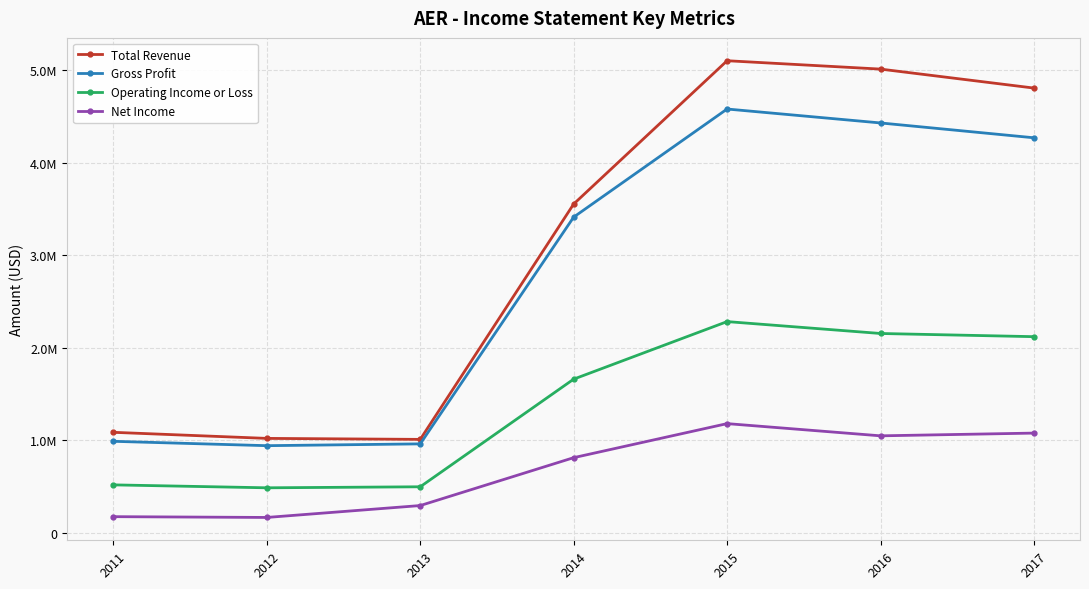

What are all the series names shown in the legend?

Total Revenue, Gross Profit, Operating Income or Loss, Net Income